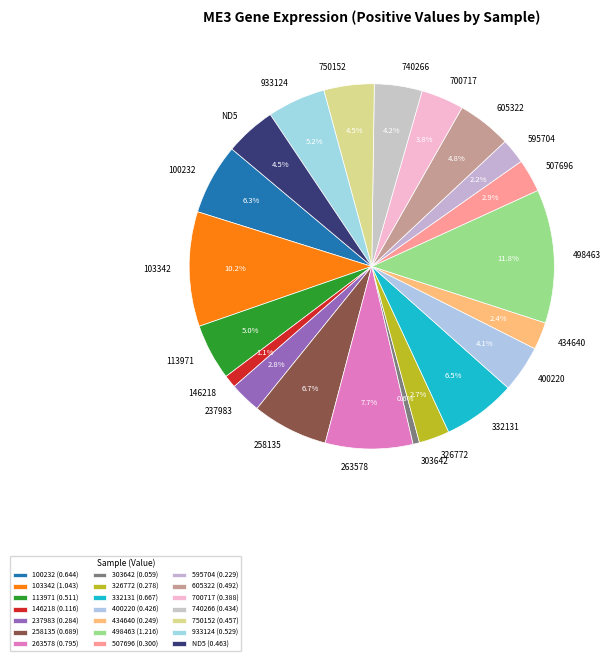

What is the smallest slice in the pie chart?

303642